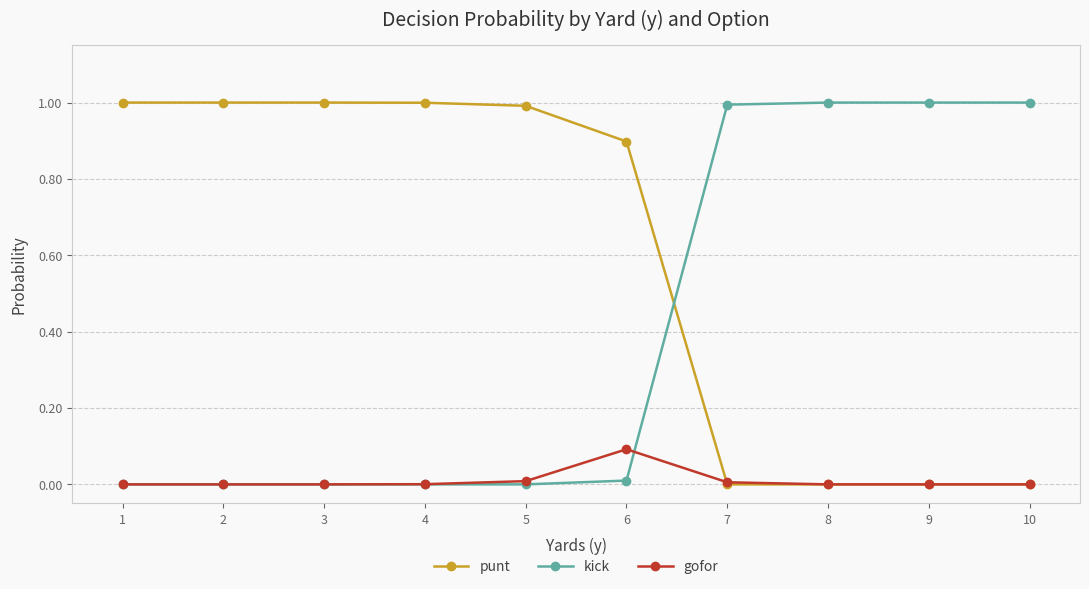

What are all the series names shown in the legend?

punt, kick, gofor